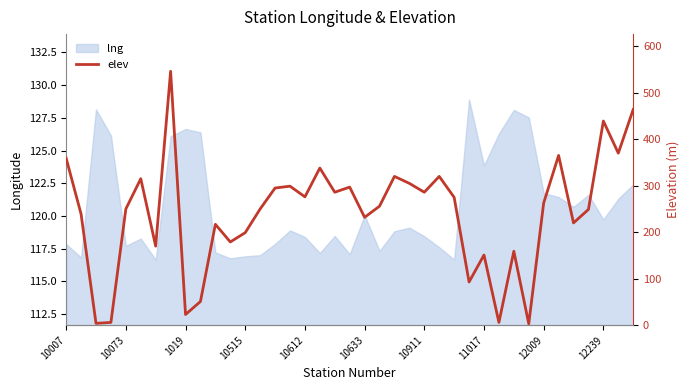

Does the chart have visible grid lines?

No